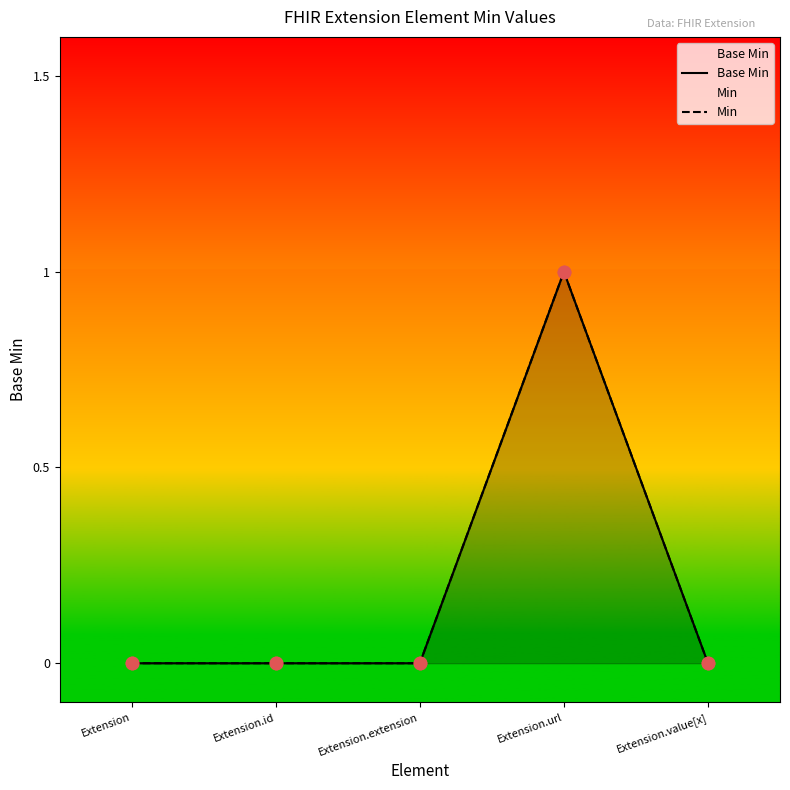

Is the value of Base Min at Extension.extension greater than the value of Min at Extension.id?

No